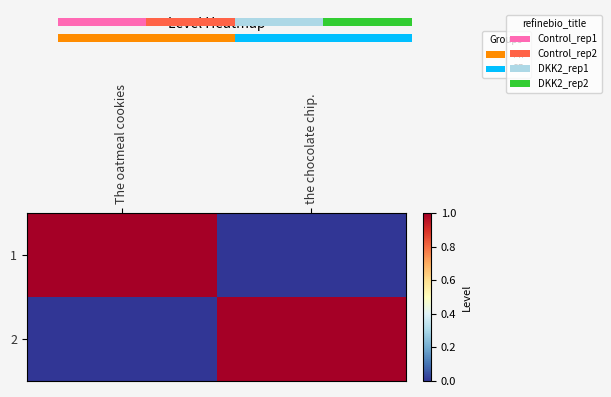

True or false: 1 has a value of 0 at the chocolate chip..

True